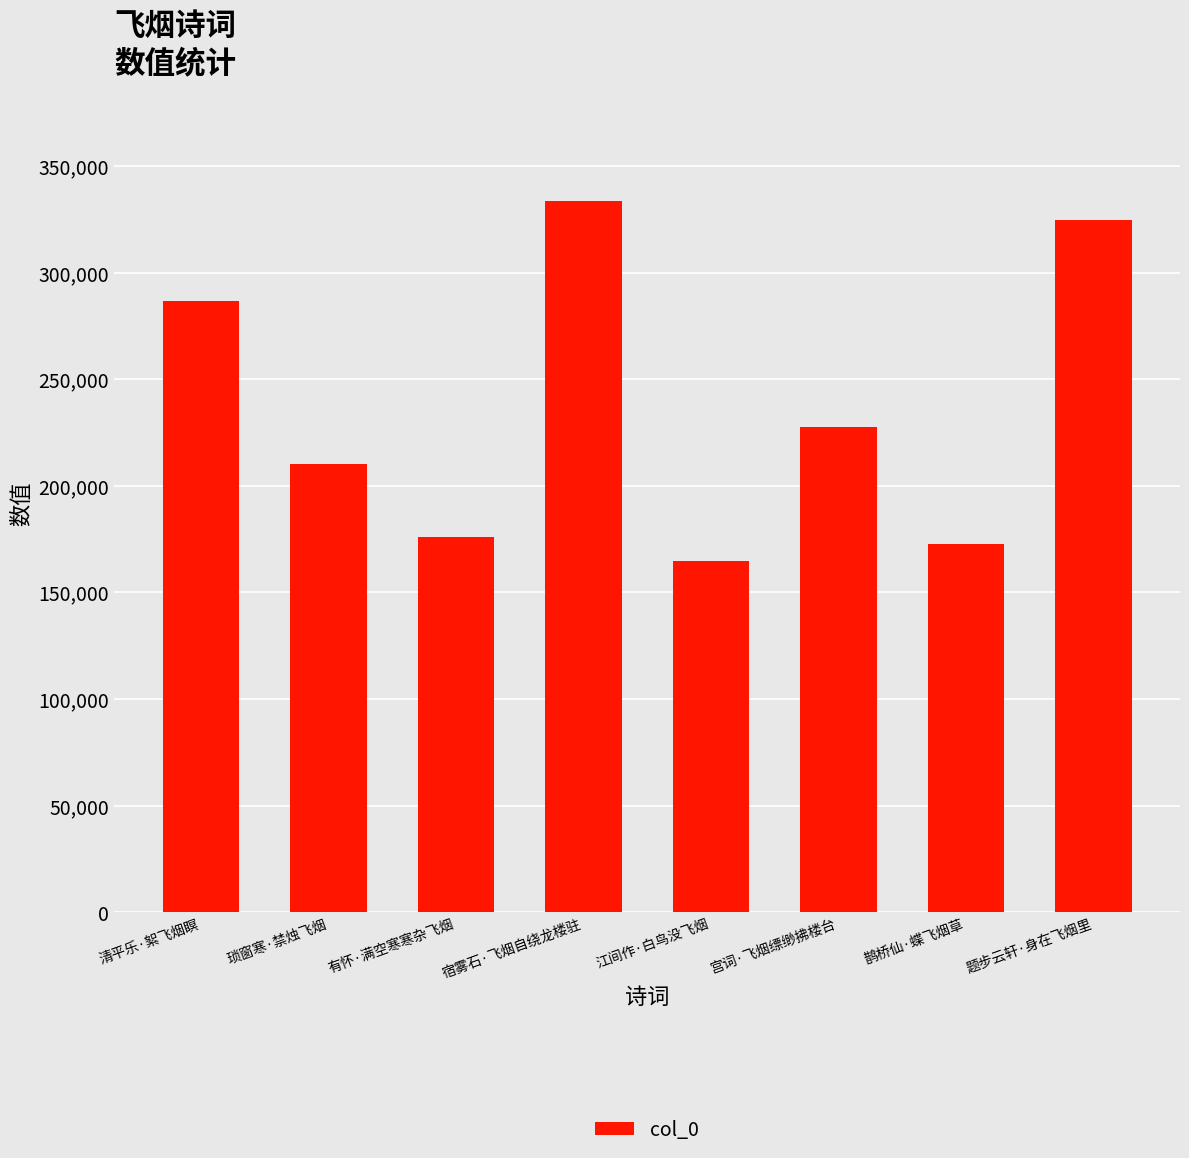

What is the label of the 3rd bar from the left?

有怀·满空寒寒杂飞烟